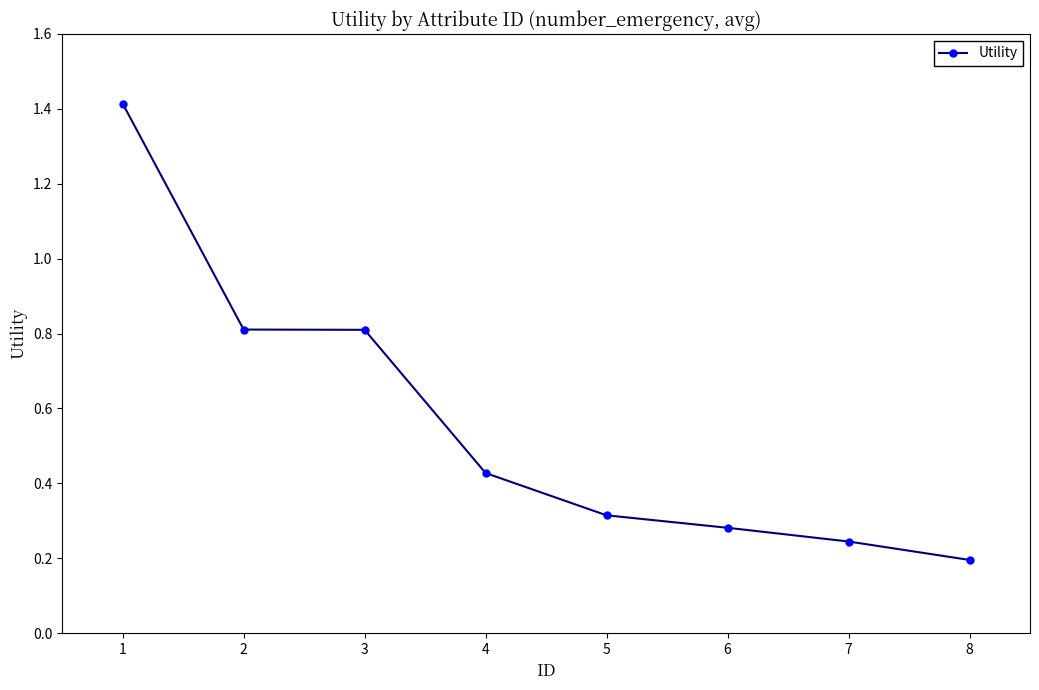

Which category has the lowest value across all series?

8